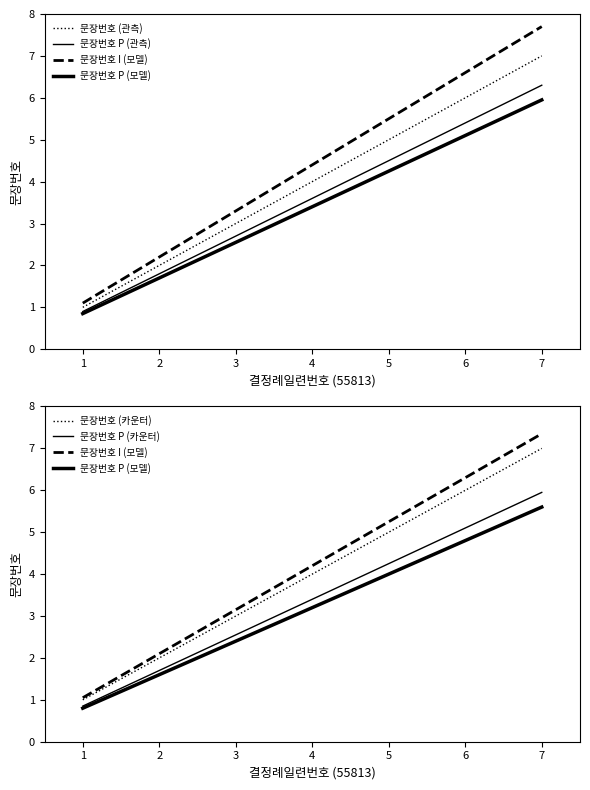

At 3, list the series in order from largest to smallest.

문장번호 I (모델), 문장번호 (관측), 문장번호 (카운터), 문장번호 P (관측), 문장번호 P (카운터), 문장번호 P (모델)